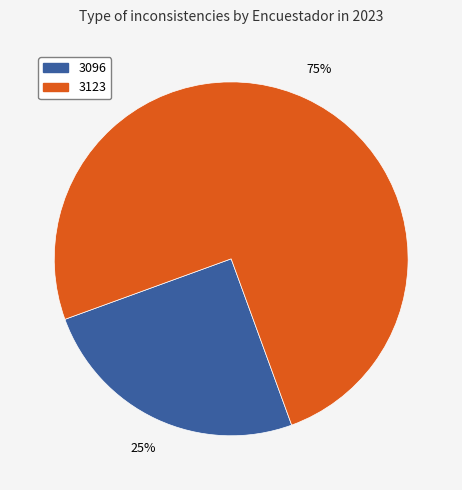

Which slice is the largest?

3123